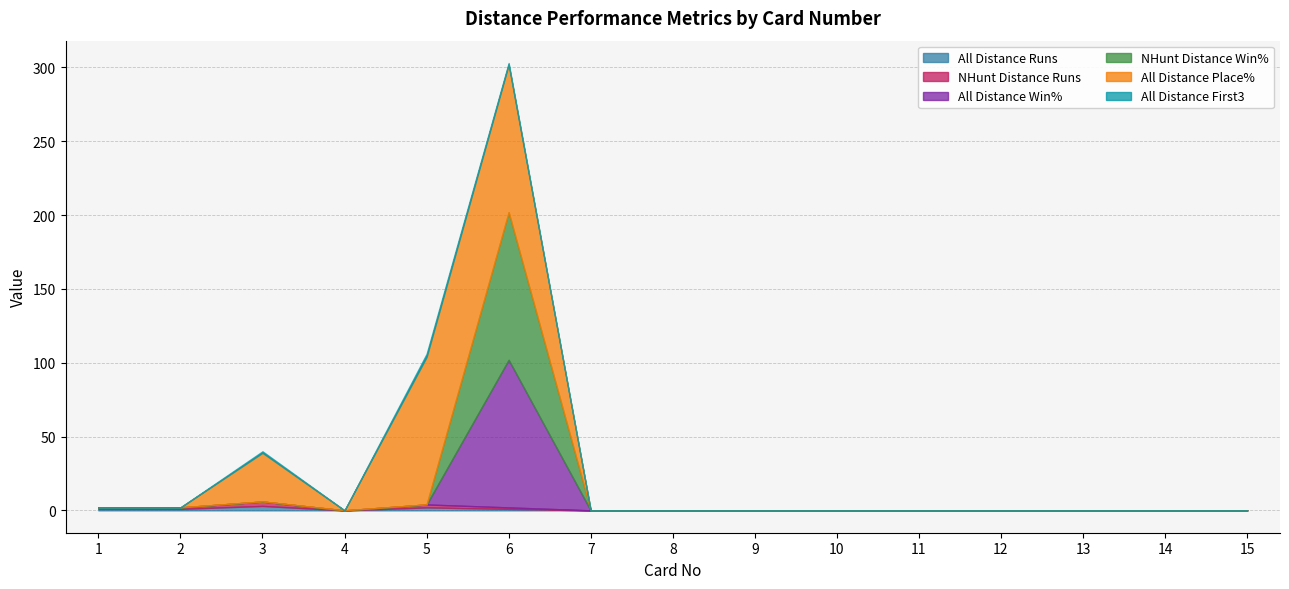

At which label is NHunt Distance Win% closest to 0?

1